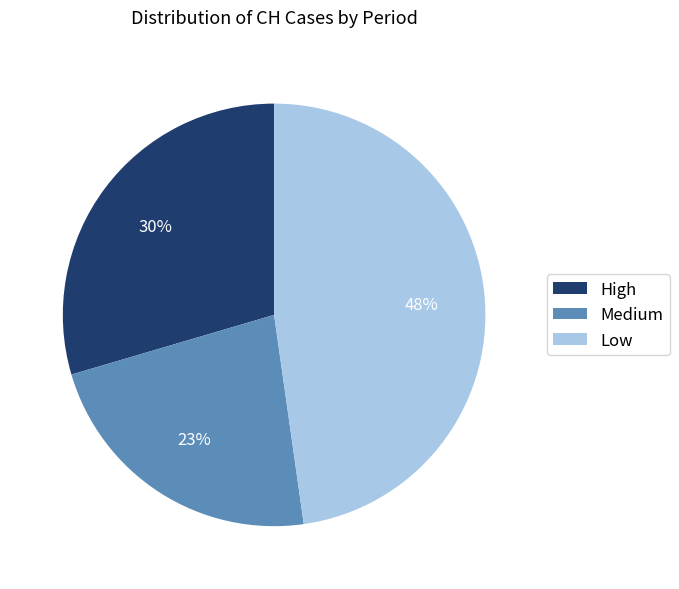

To the nearest percent, what portion does Low represent?

48%